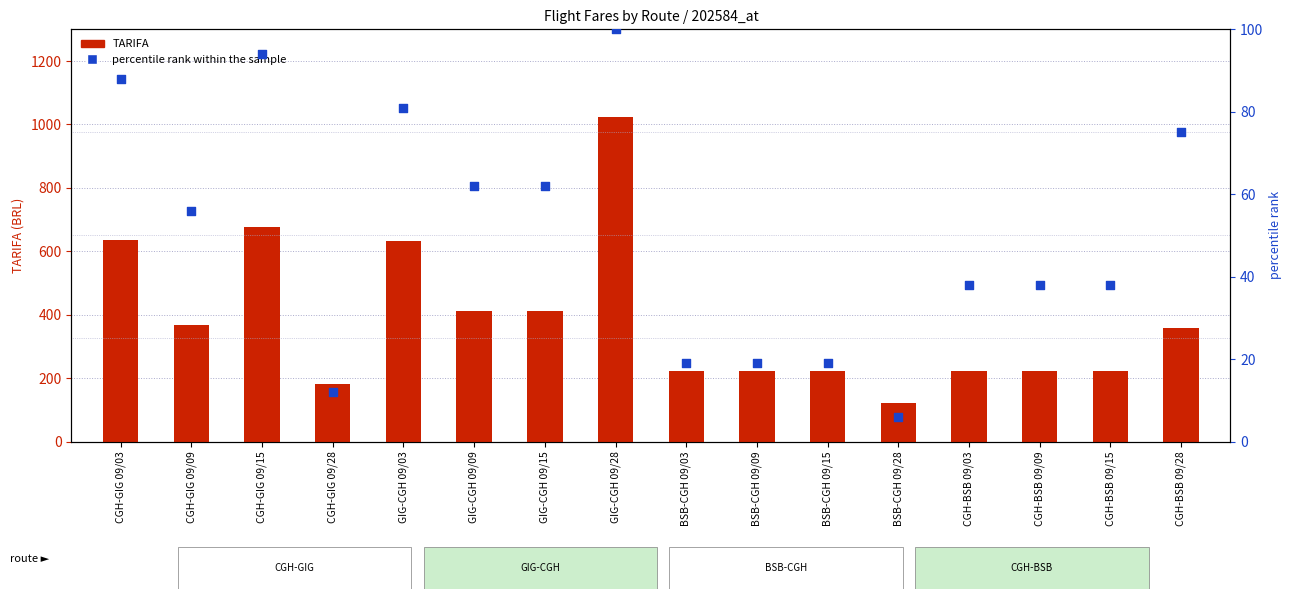

At how many categories does at least one series exceed 254?

8